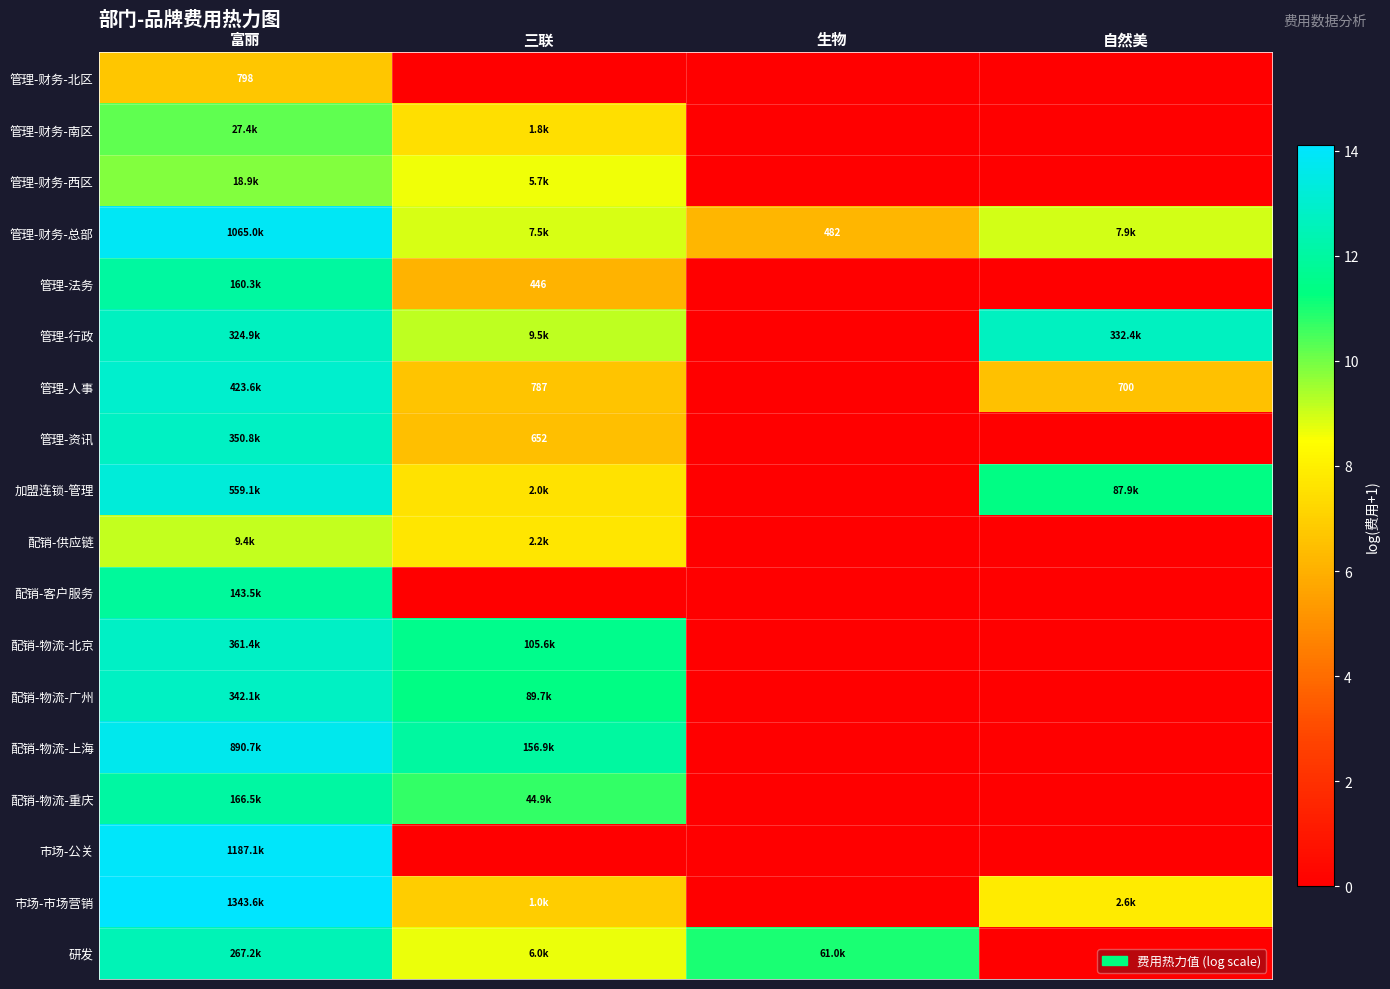

What is the greatest value displayed?

14.1